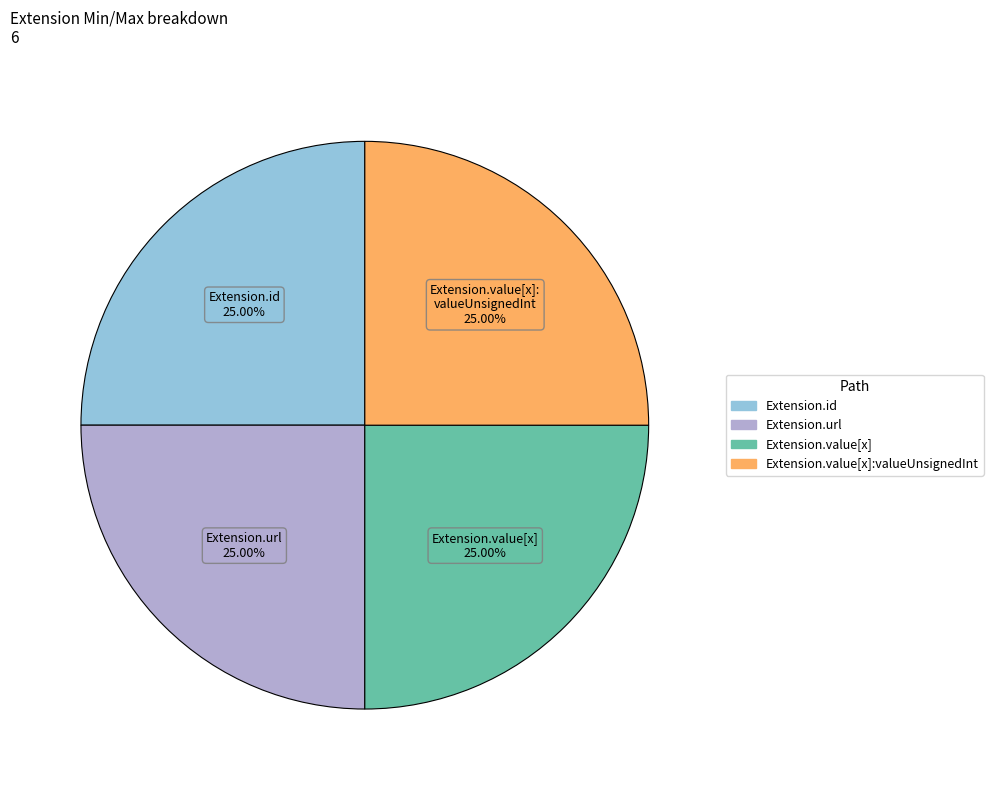

Does any single category account for the majority?

No